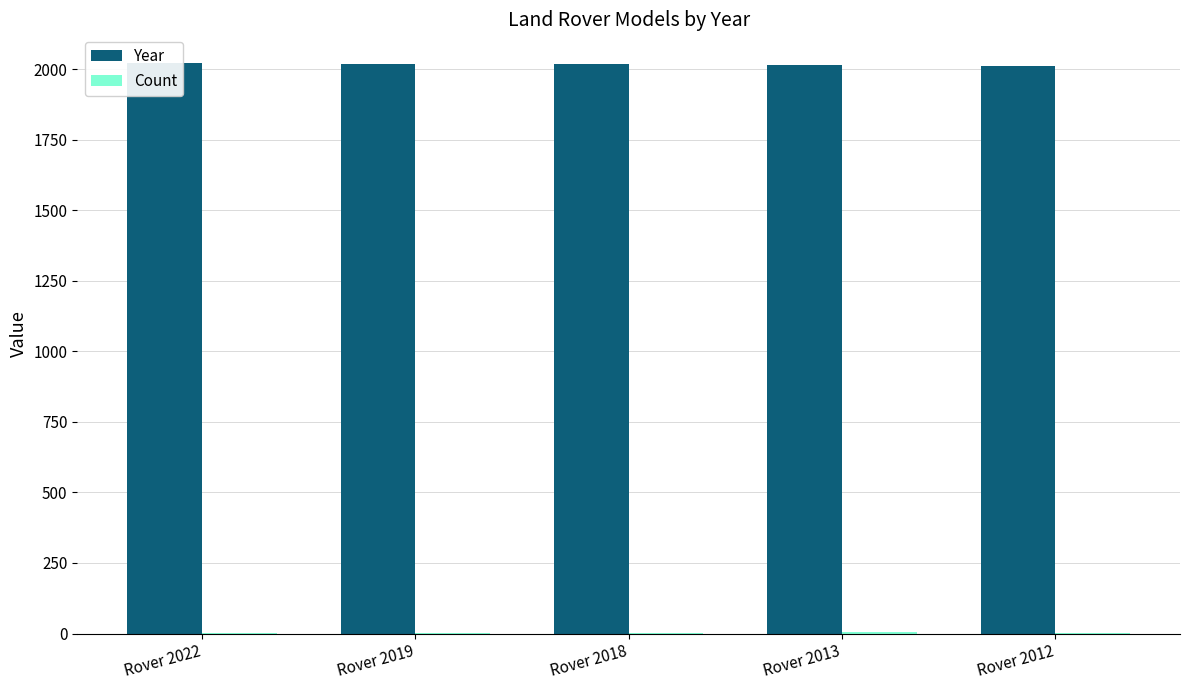

At how many categories does at least one series exceed 105?

5